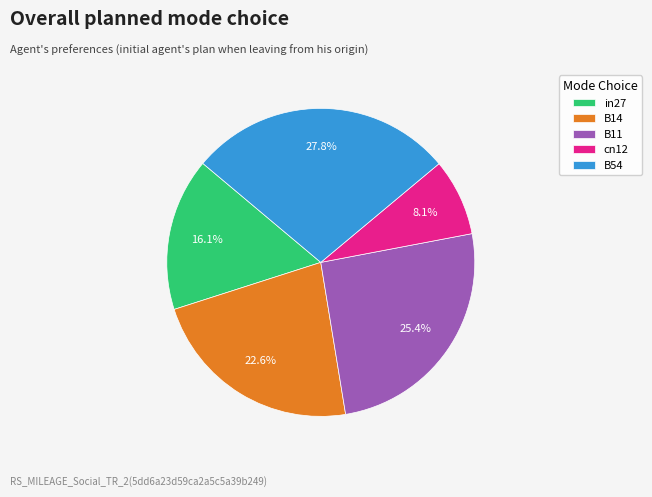

Is B11 the majority of the pie?

No